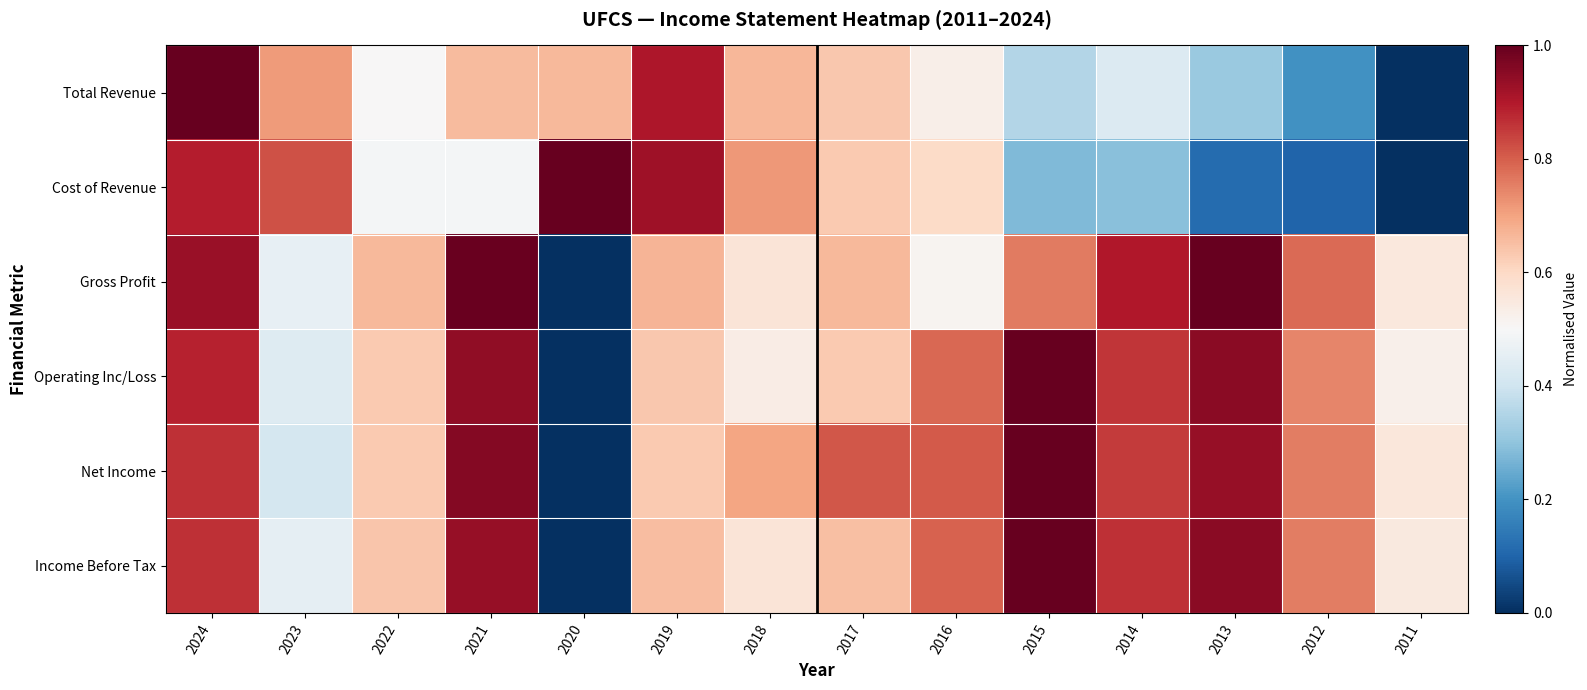

Rank the series by their maximum value, from highest to lowest.

Total Revenue, Cost of Revenue, Gross Profit, Operating Inc/Loss, Net Income, Income Before Tax